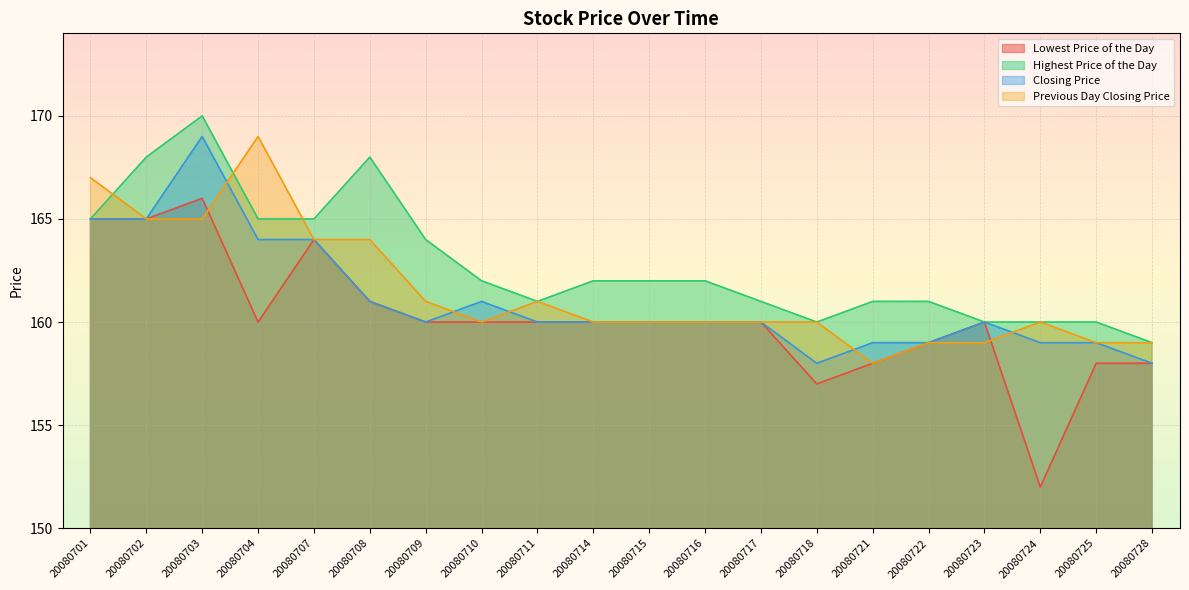

At which label does Previous Day Closing Price first exceed 160?

20080701